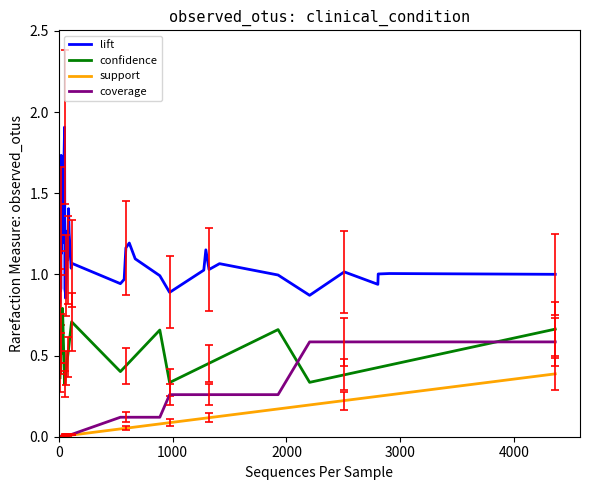

True or false: confidence and support cross at least once.

False